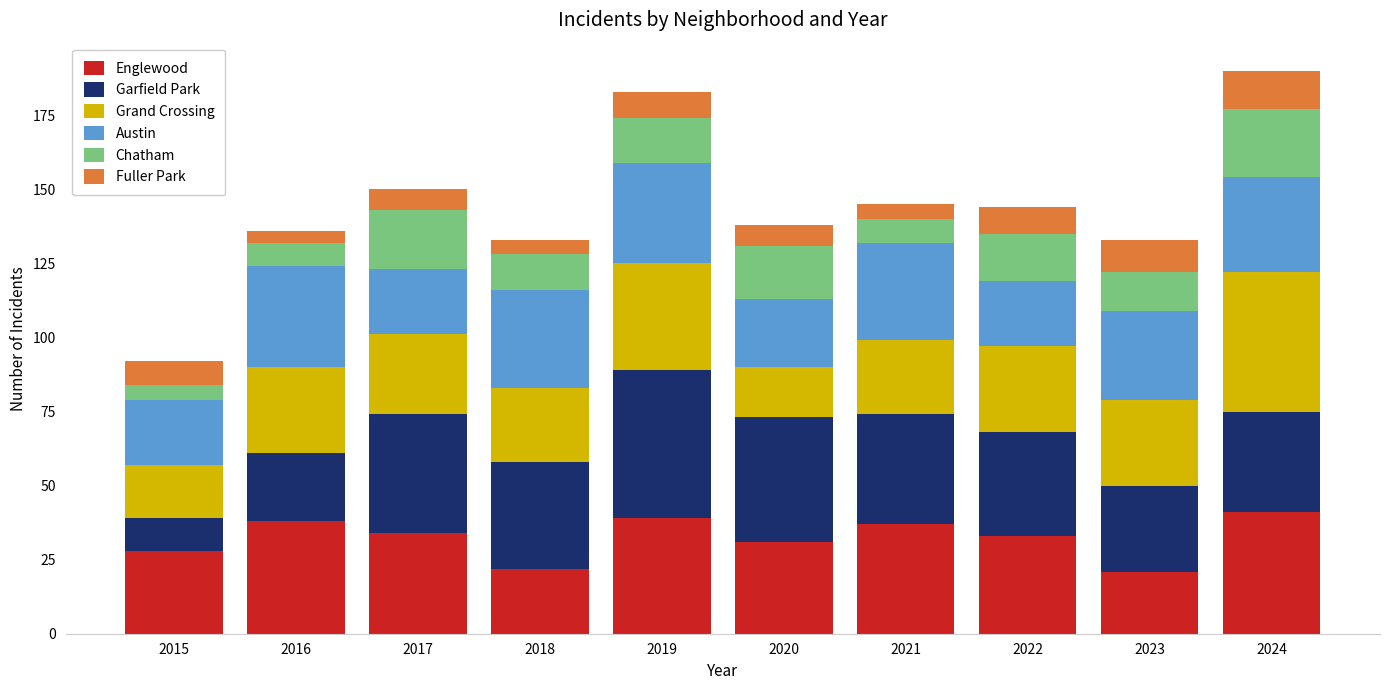

What is the total value across all series at 2024?

190